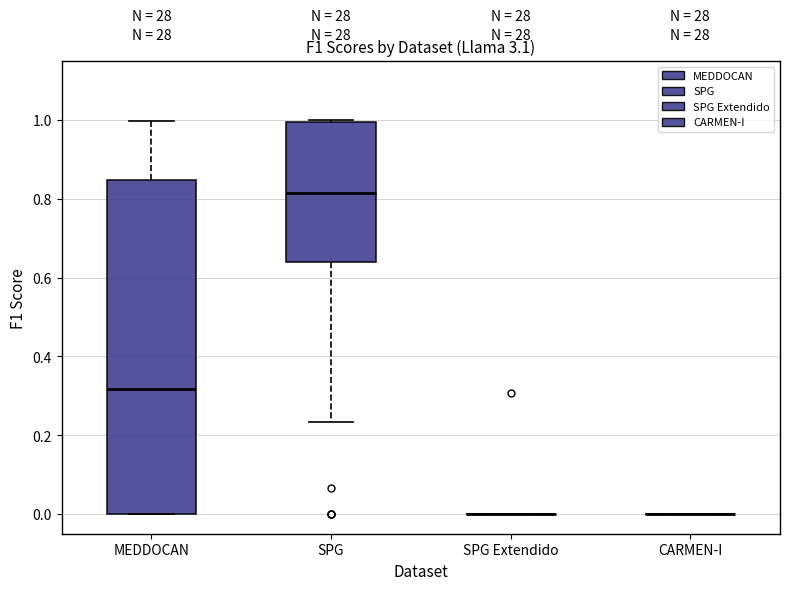

Reading left to right, read every box against the y-axis: the position of its median line, the range the box covers, and the ends of its whiskers. The values are not printed on the chart, so give them approximately, as read against the axis.

MEDDOCAN: median 0.32, box 0.00 to 0.84, whiskers 0.00 to 1.00
SPG: median 0.82, box 0.64 to 1.00, whiskers 0.24 to 1.00
SPG Extendido: box collapsed to a line at 0.00, whiskers 0.00 to 0.00
CARMEN-I: box collapsed to a line at 0.00, whiskers 0.00 to 0.00